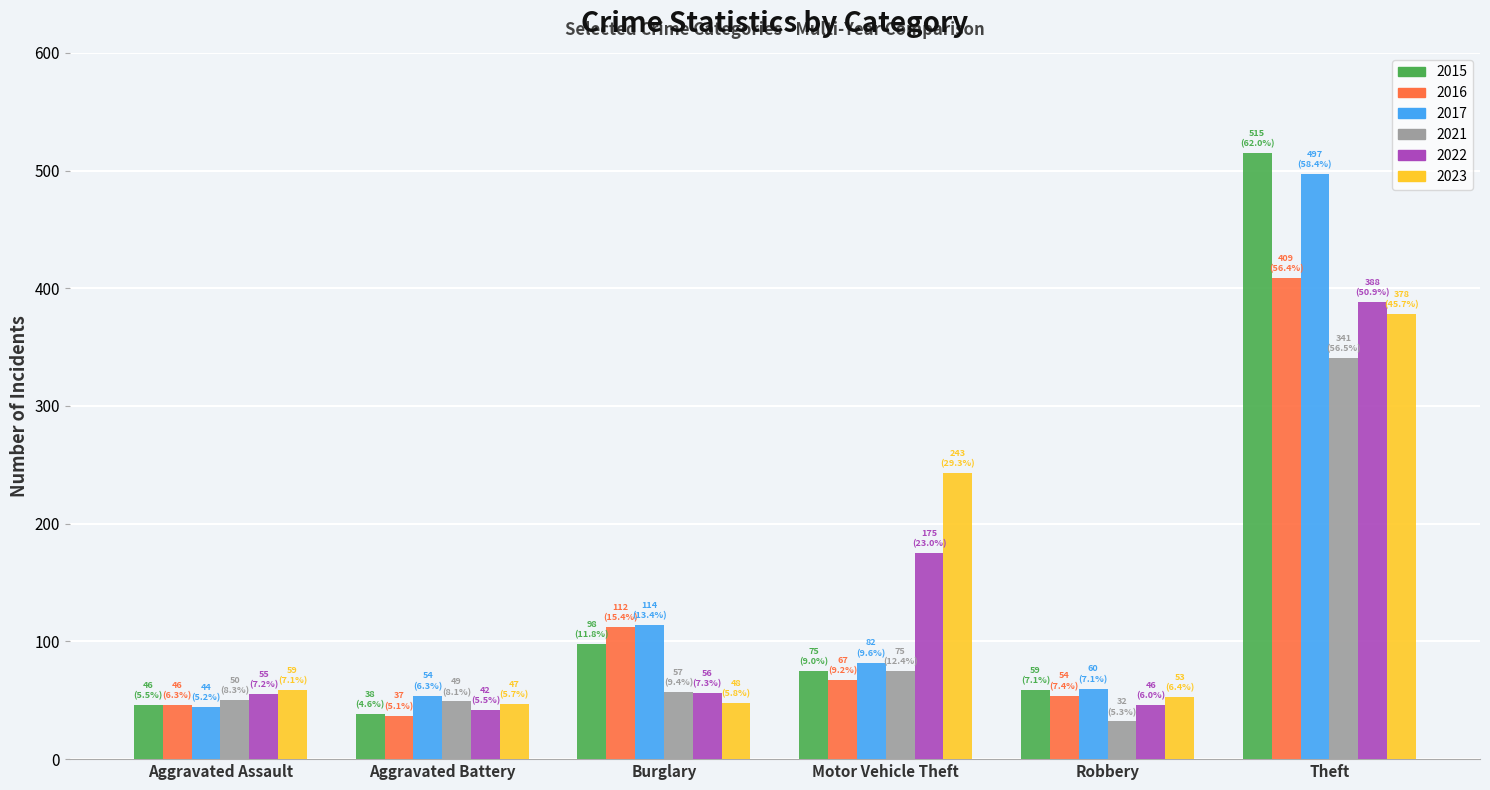

What is the minimum value for 2022?

42